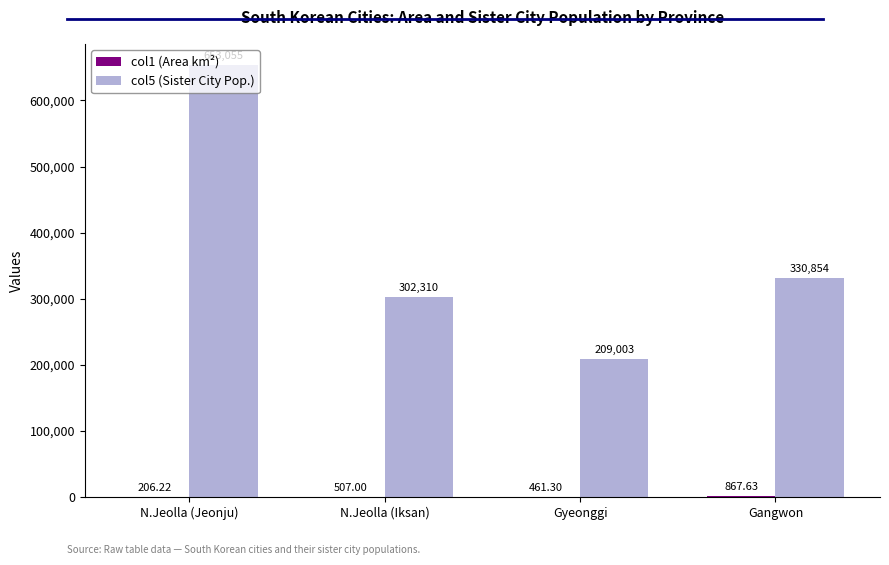

At which category does the chart reach its peak across all series?

N.Jeolla (Jeonju)